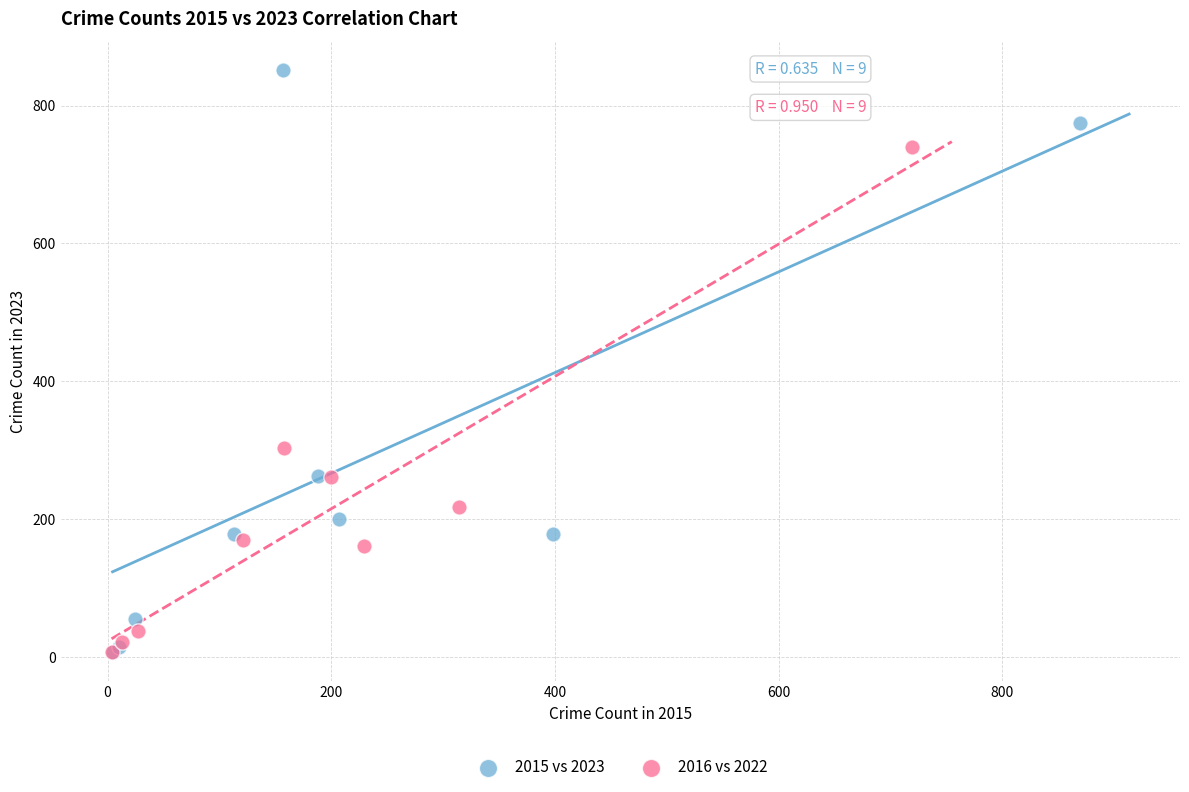

Which series has the largest Y range (max minus min)?

2015 vs 2023